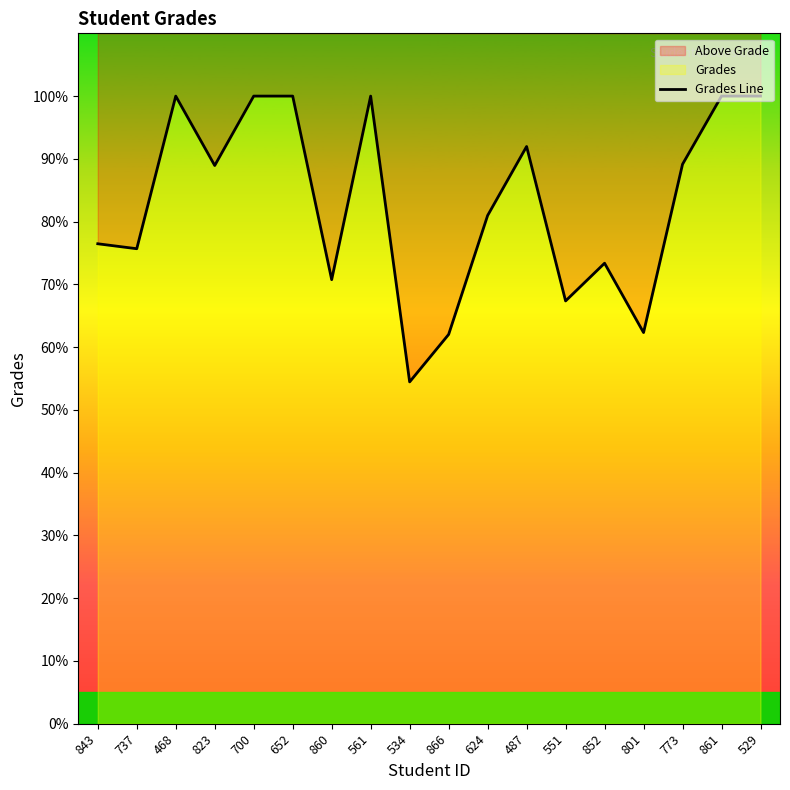

What is the ratio of the value at 700 to the value at 551?

1.5